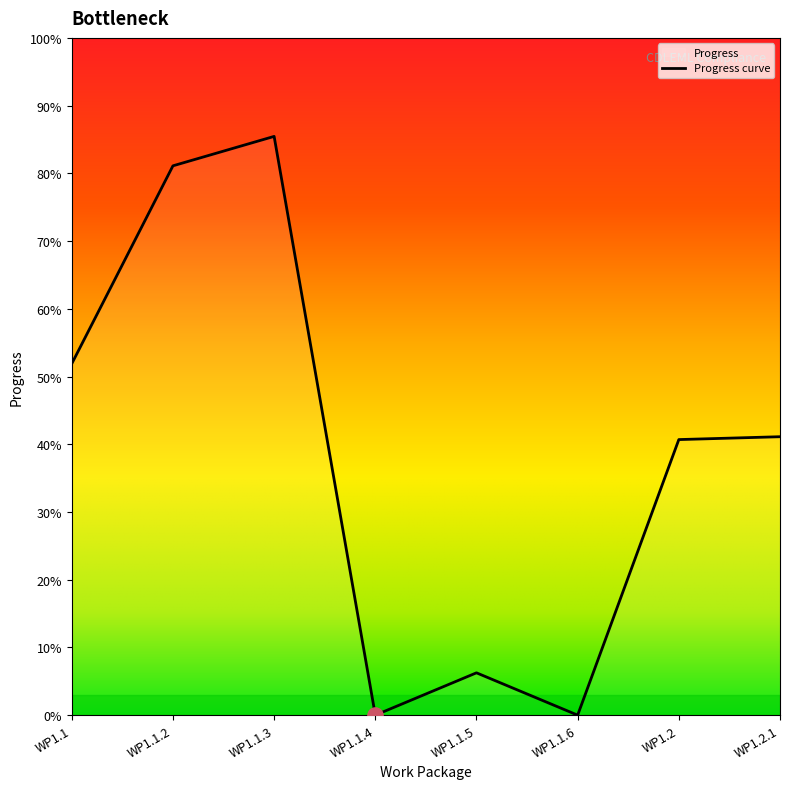

What is the change in value from WP1.1.3 to WP1.1.4?

-0.9